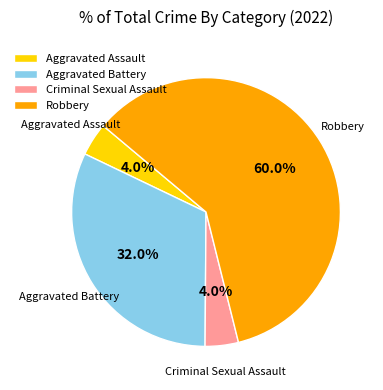

Which slice represents more than half of the pie?

Robbery